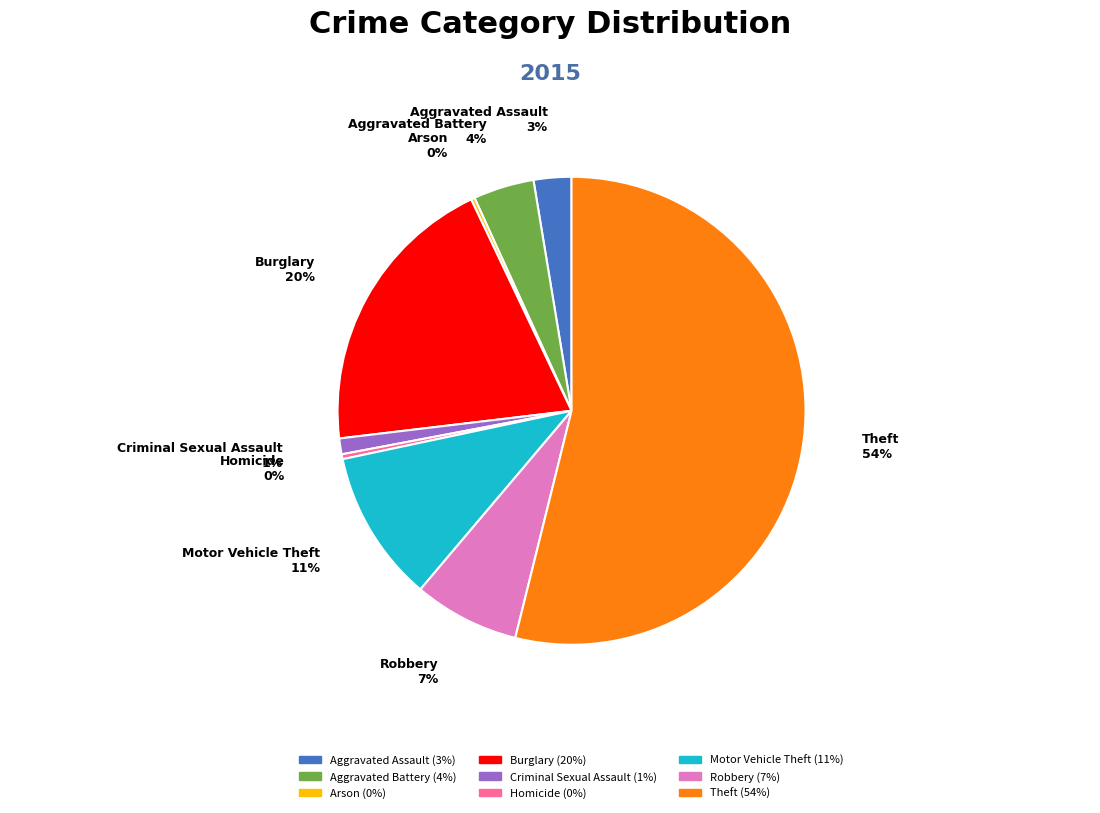

Does Burglary account for over 50% of the chart?

No